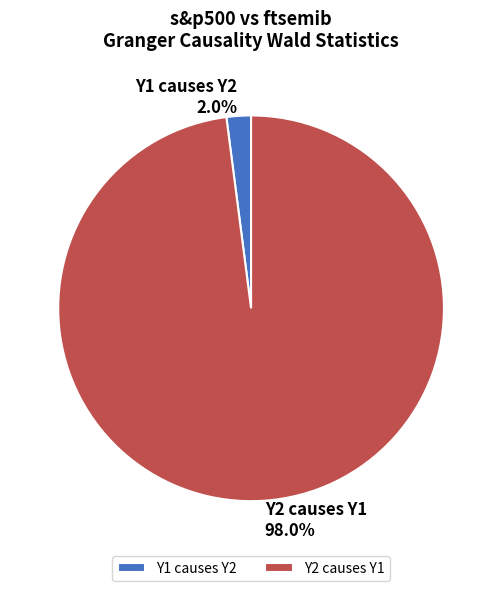

What is the largest slice in the pie chart?

Y2 causes Y1